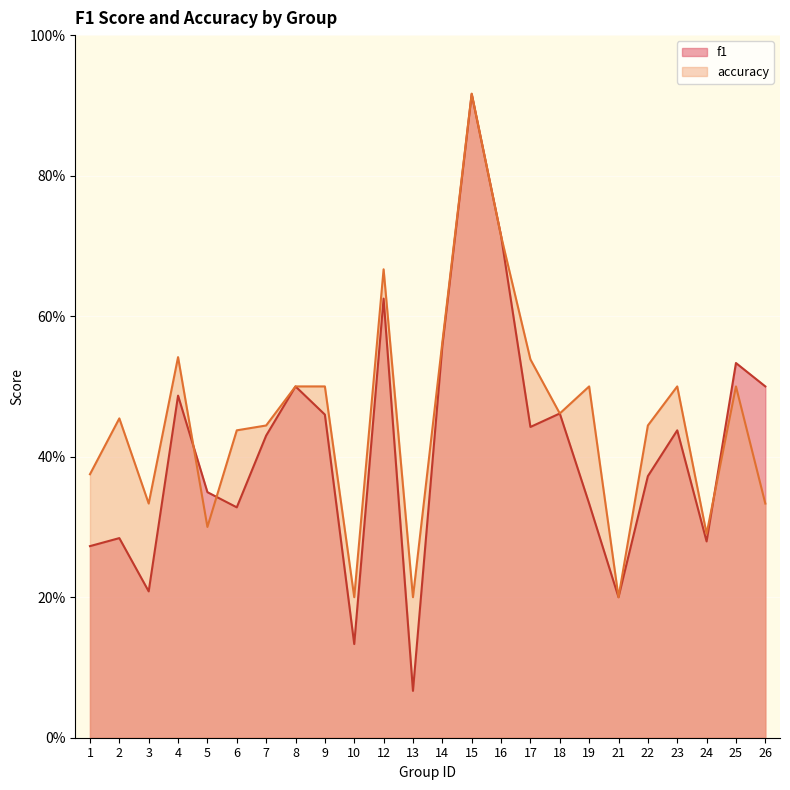

What is the difference between the accuracy values at 12 and 13?

0.5